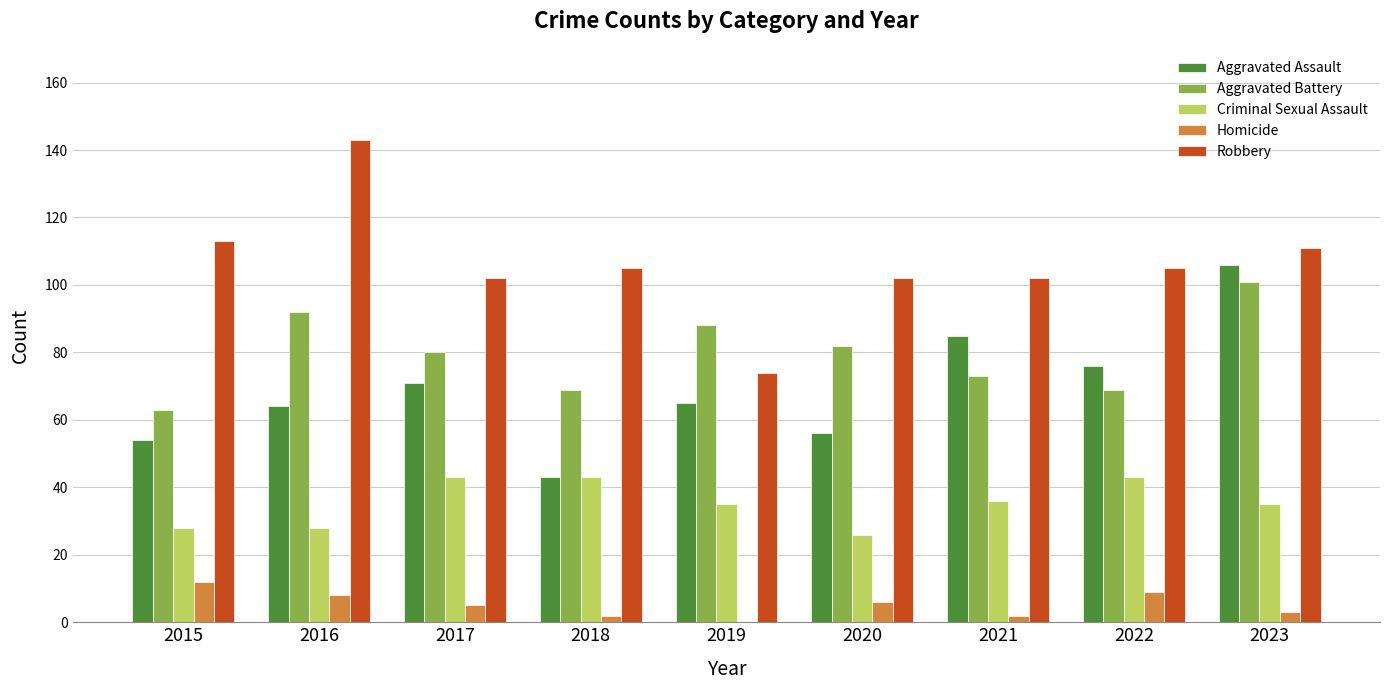

What is the sum of all Aggravated Assault values?

620